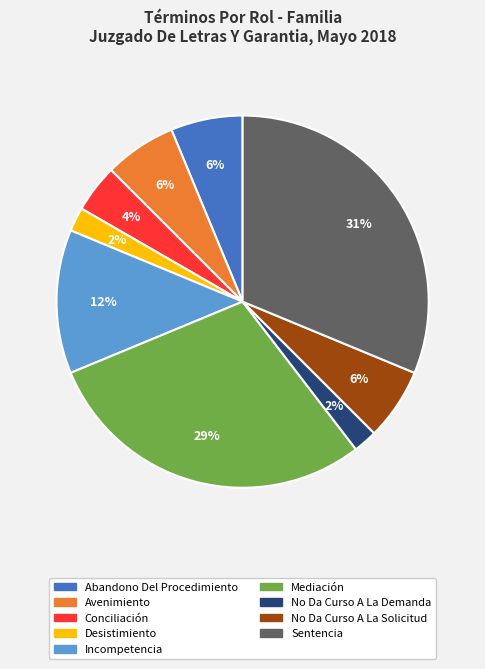

To the nearest percent, what percentage of the pie is No Da Curso A La Demanda?

2%